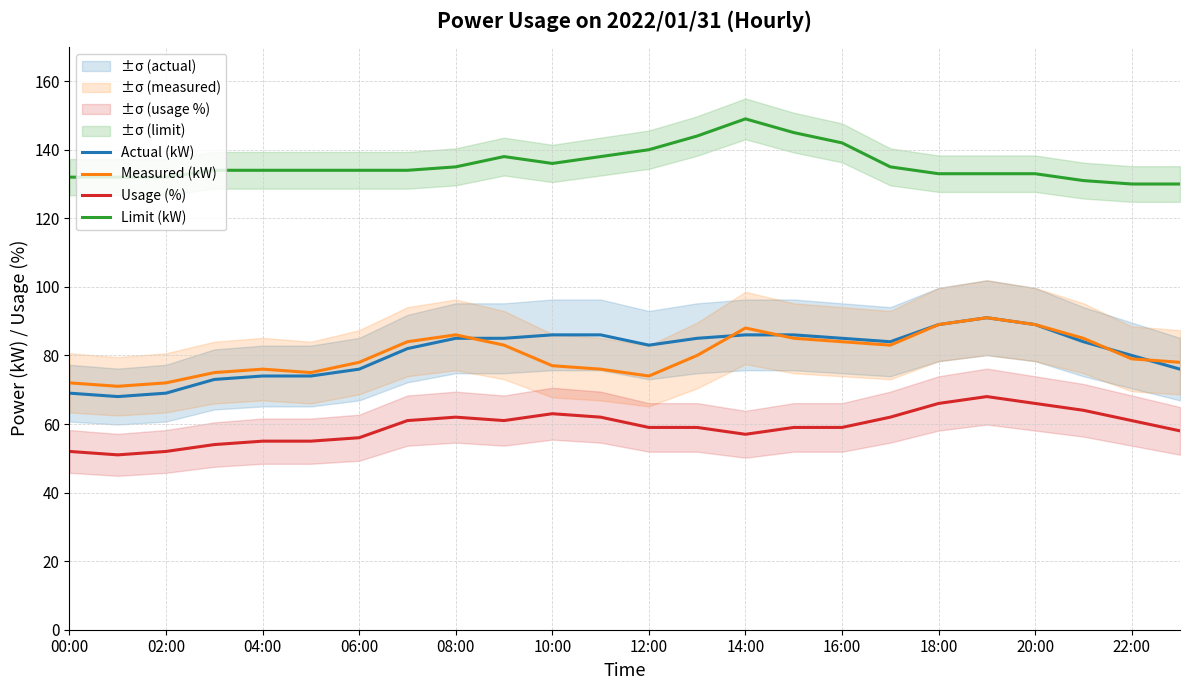

At how many categories does at least one series exceed 84?

24